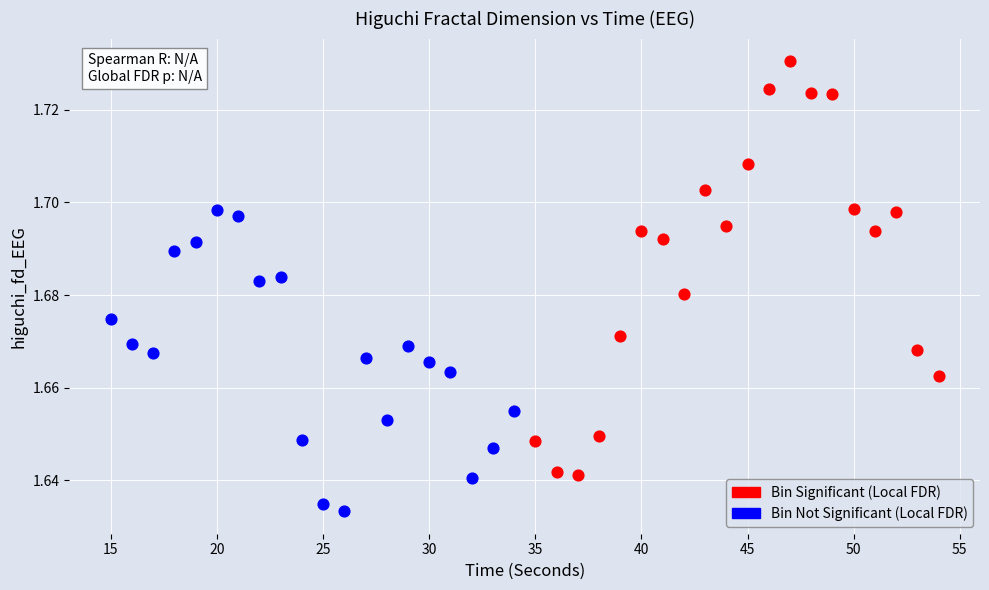

What are all the series names shown in the legend?

Bin Significant (Local FDR), Bin Not Significant (Local FDR)